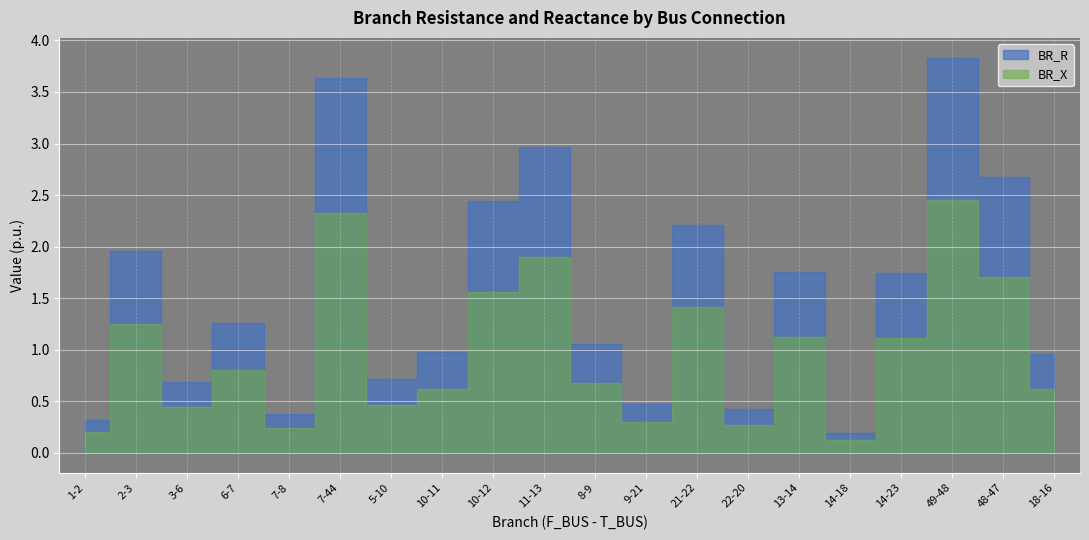

What is the label of the 18th point from the left?

49-48